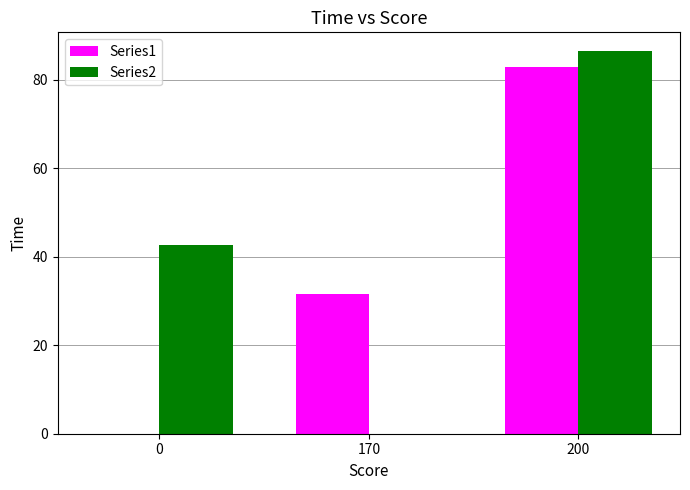

The Series1 series shows 83.0 at 200. True or false?

True